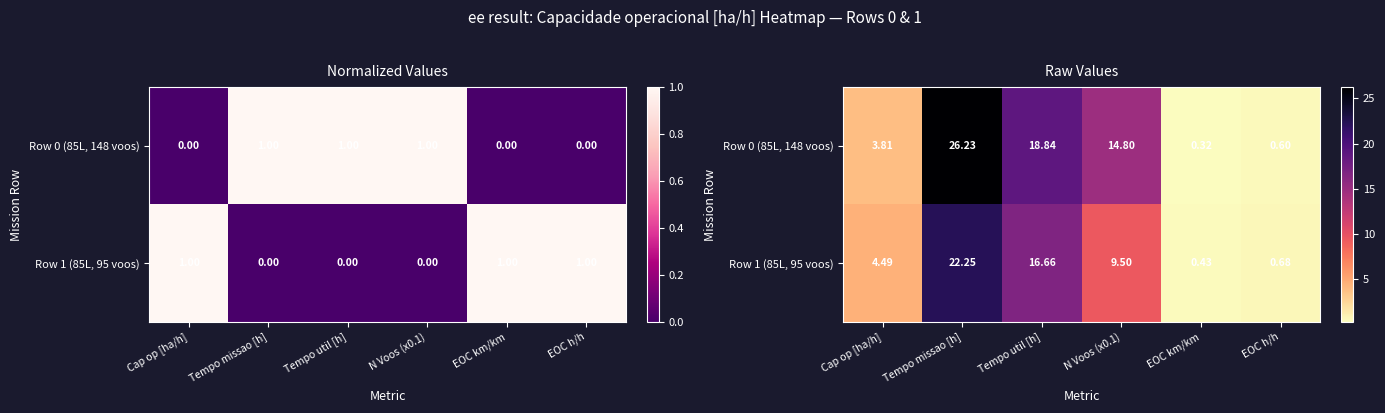

The value of Row 0 (85L, 148 voos) at Tempo missao [h] is 26.2. True or false?

True